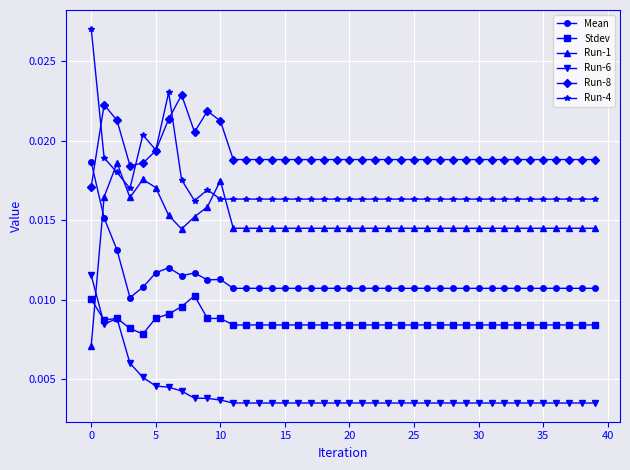

Which series has the largest total across all categories?

Run-8